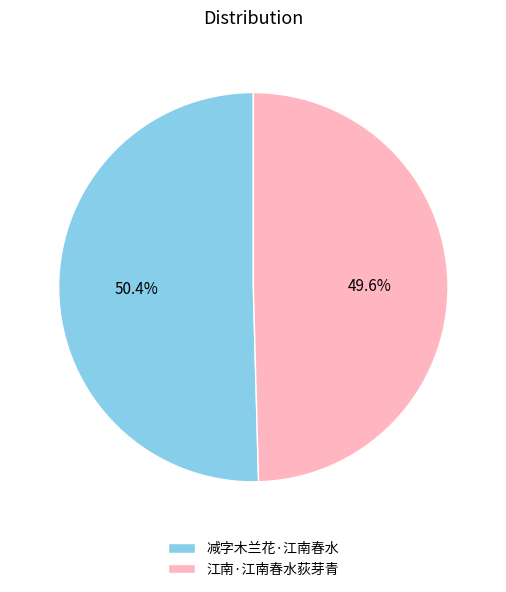

Is the sum of 减字木兰花·江南春水 and 江南·江南春水荻芽青 greater than half?

Yes